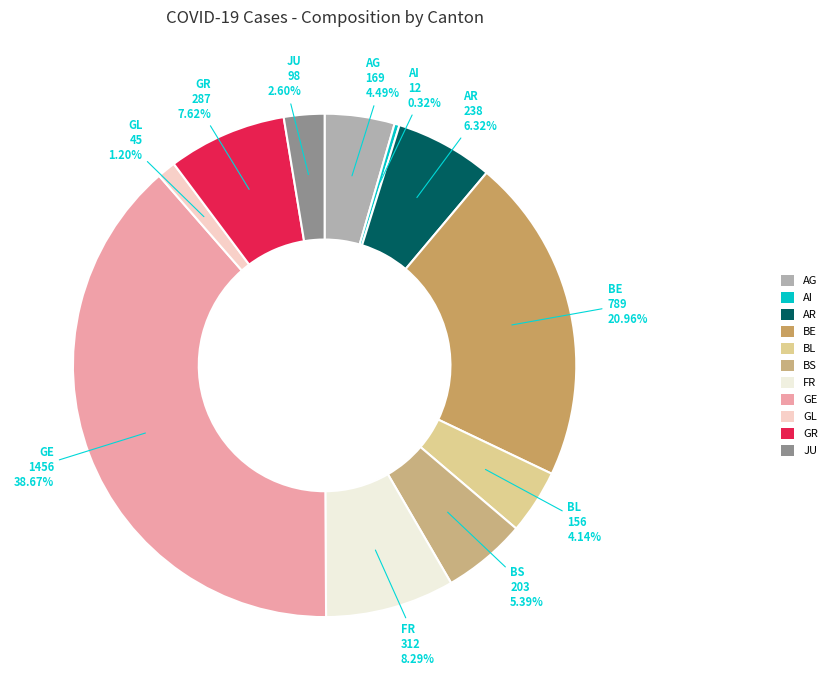

True or false: AR accounts for 6% of the total.

True